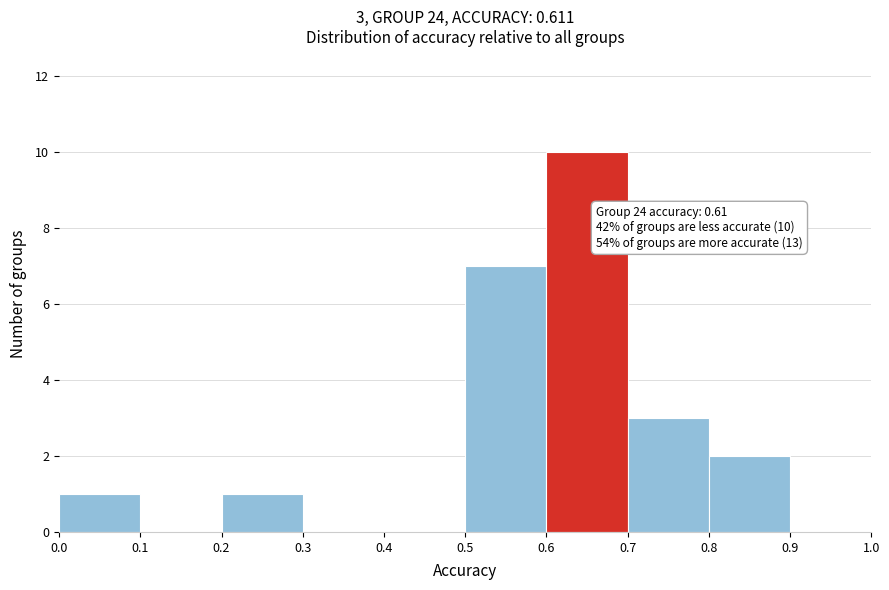

Which range on the x-axis has the tallest bar?

0.6 to 0.7